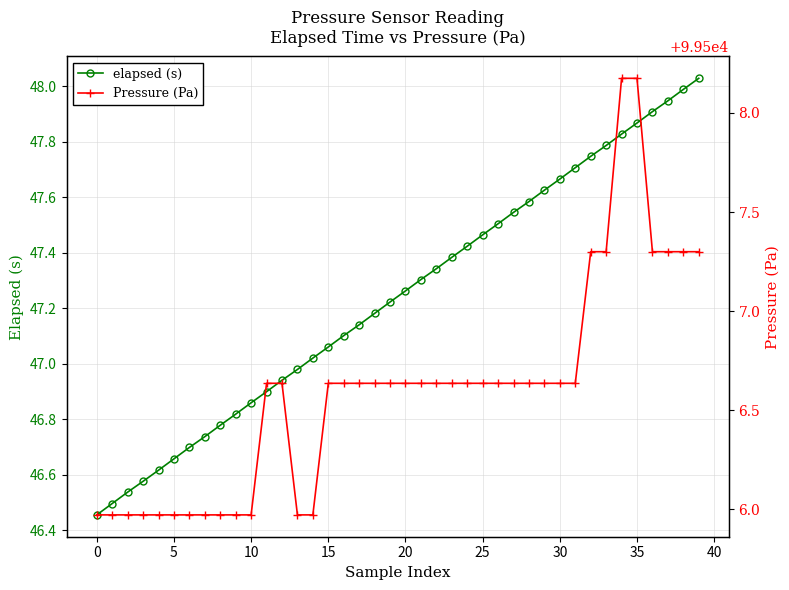

What is the sum of all Pressure (Pa) values?

3980263.9